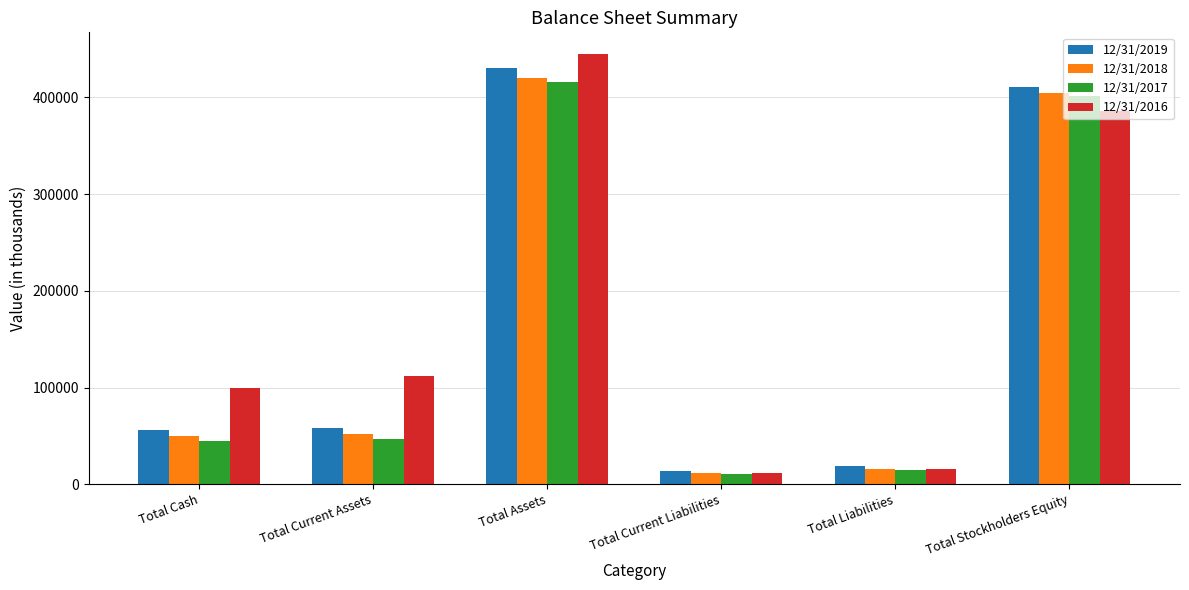

What are all the series names shown in the legend?

12/31/2019, 12/31/2018, 12/31/2017, 12/31/2016